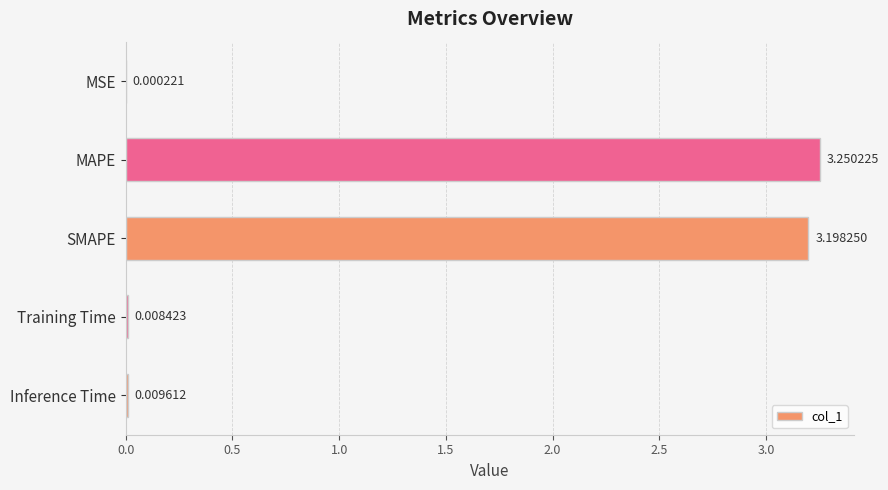

At which category does the chart reach its peak across all series?

MAPE